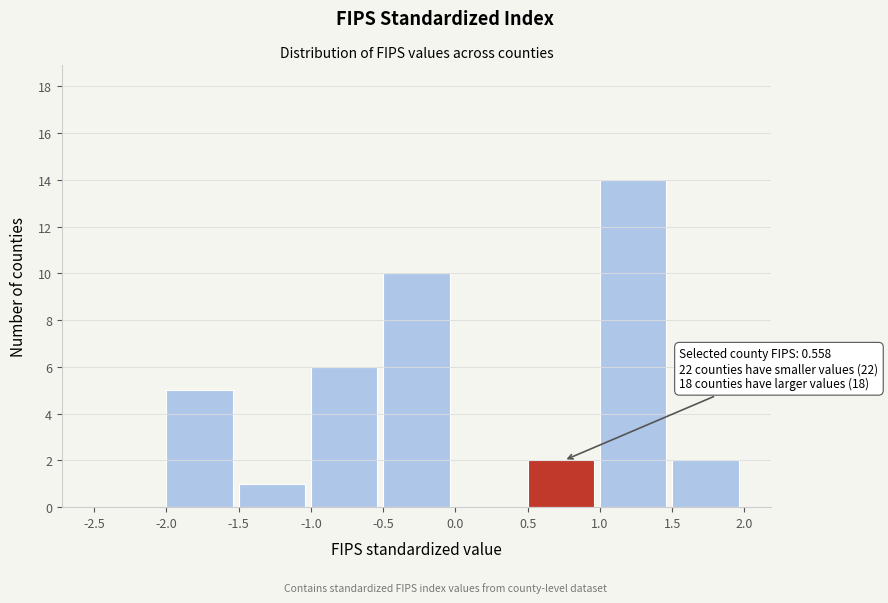

Over which range of the x-axis is the bar tallest?

1.0 to 1.5